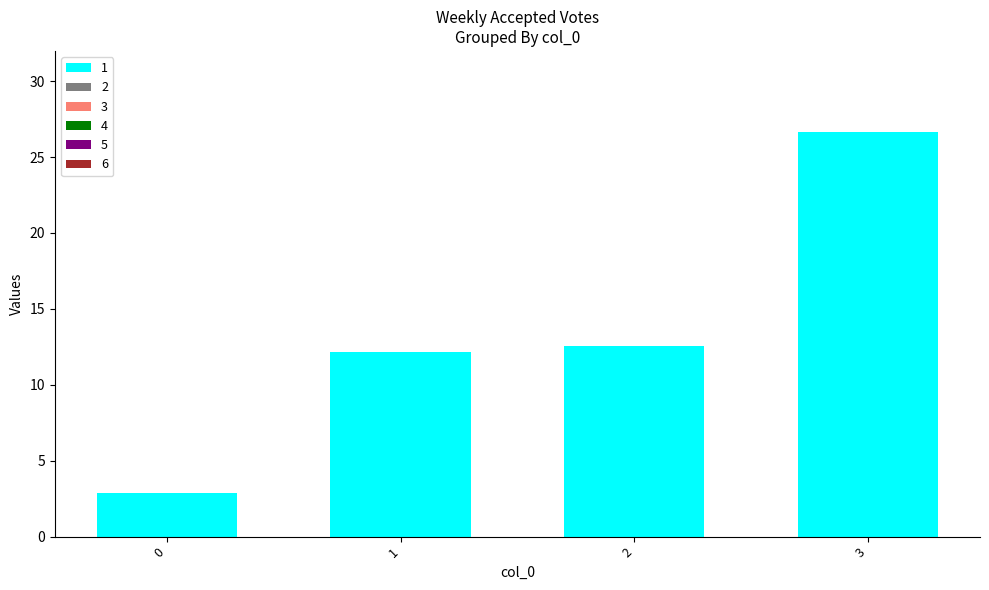

Is it true that the value at 0 is 1.9?

False